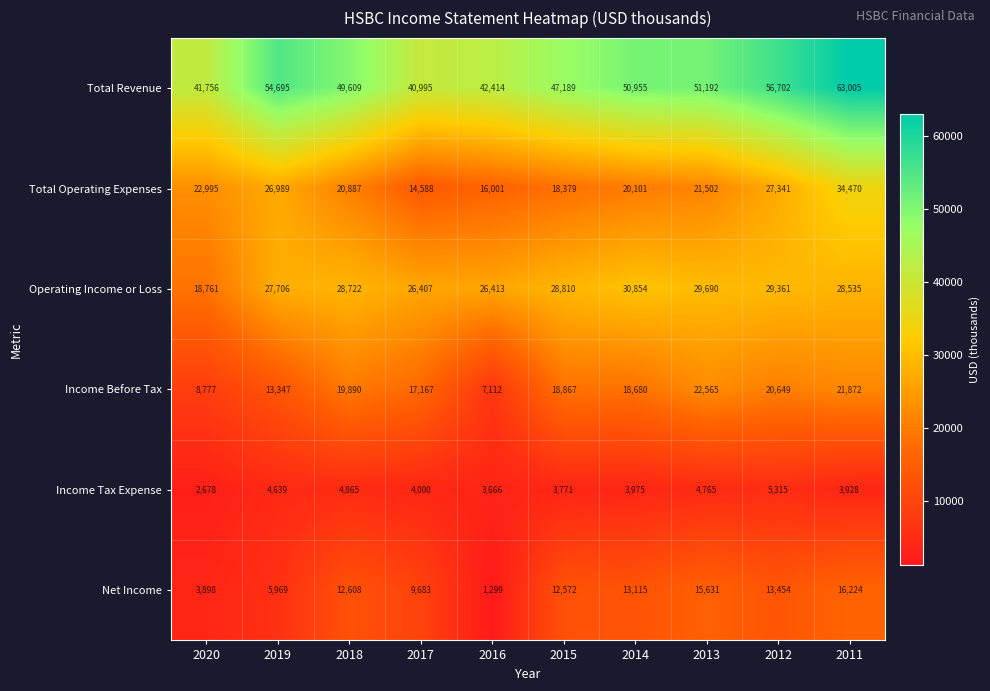

Between 2014 and 2012, which series saw the biggest shift?

Total Operating Expenses